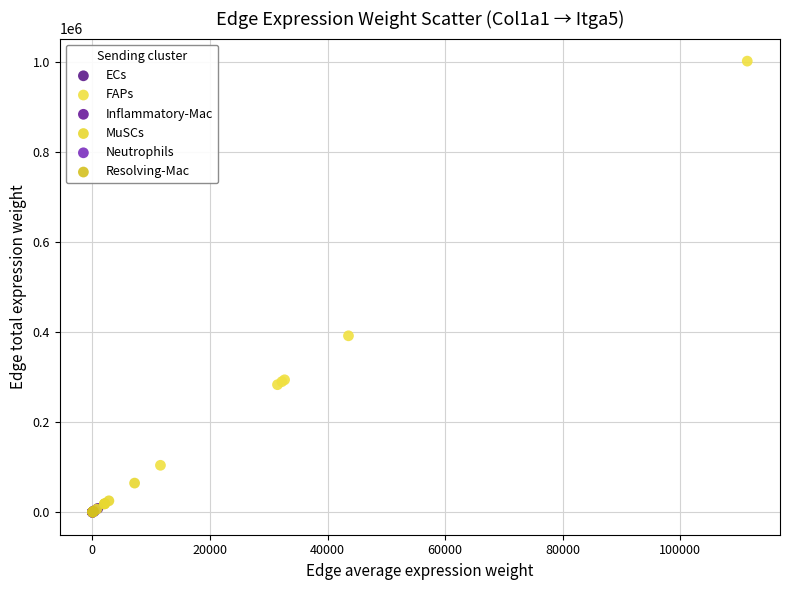

Which series has the largest Y range (max minus min)?

FAPs